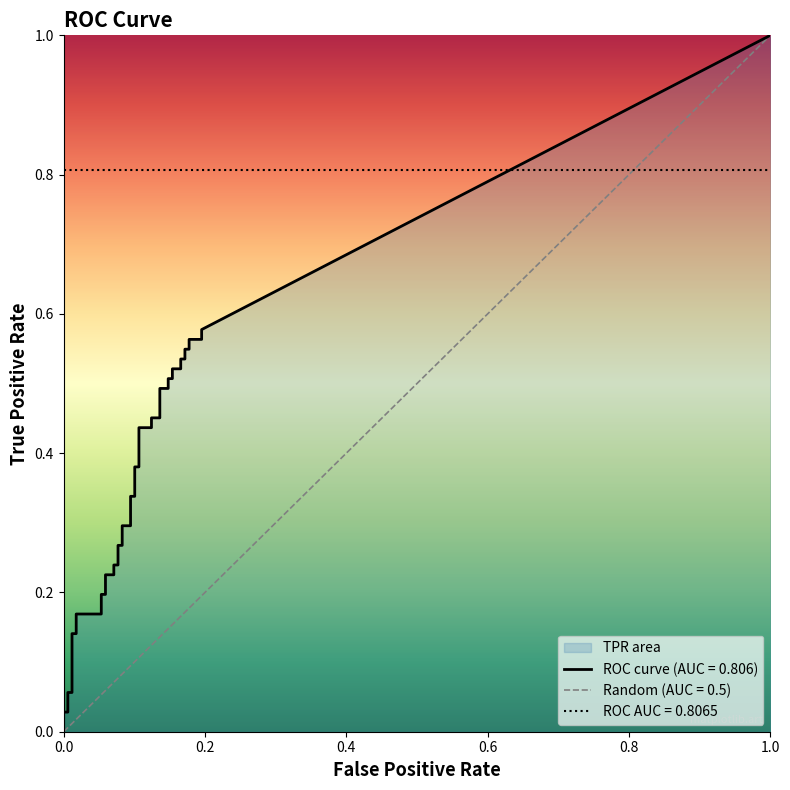

True or false: fpr has a value of 0.1 at 23.

True